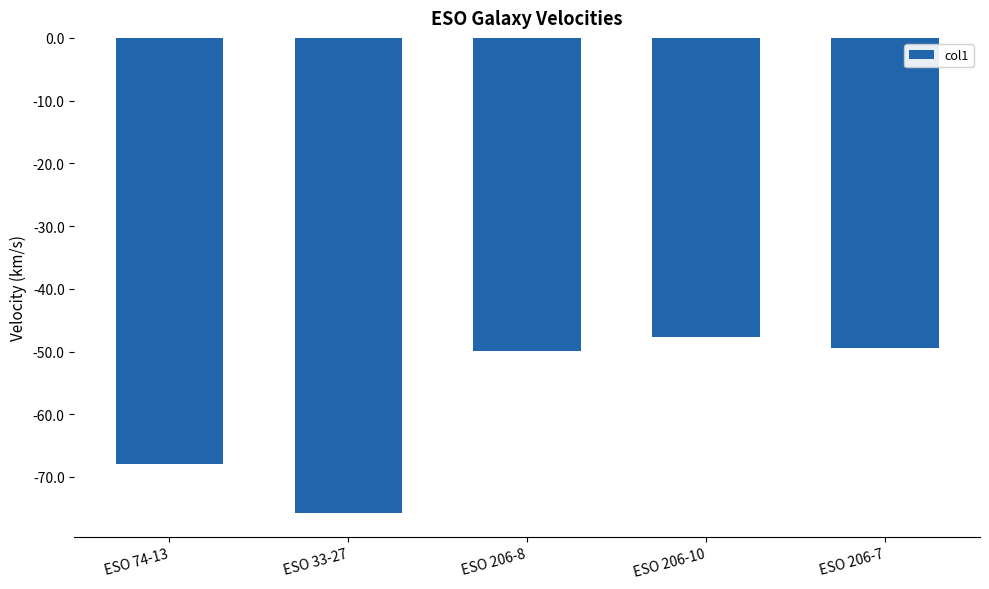

What is the label of the 2nd bar from the right?

ESO 206-10